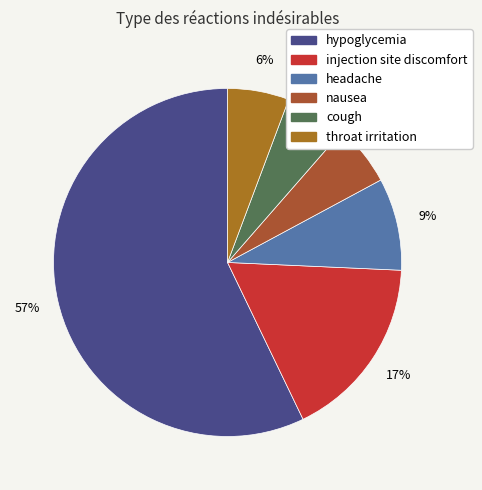

To the nearest percent, what percentage of the pie is nausea?

6%